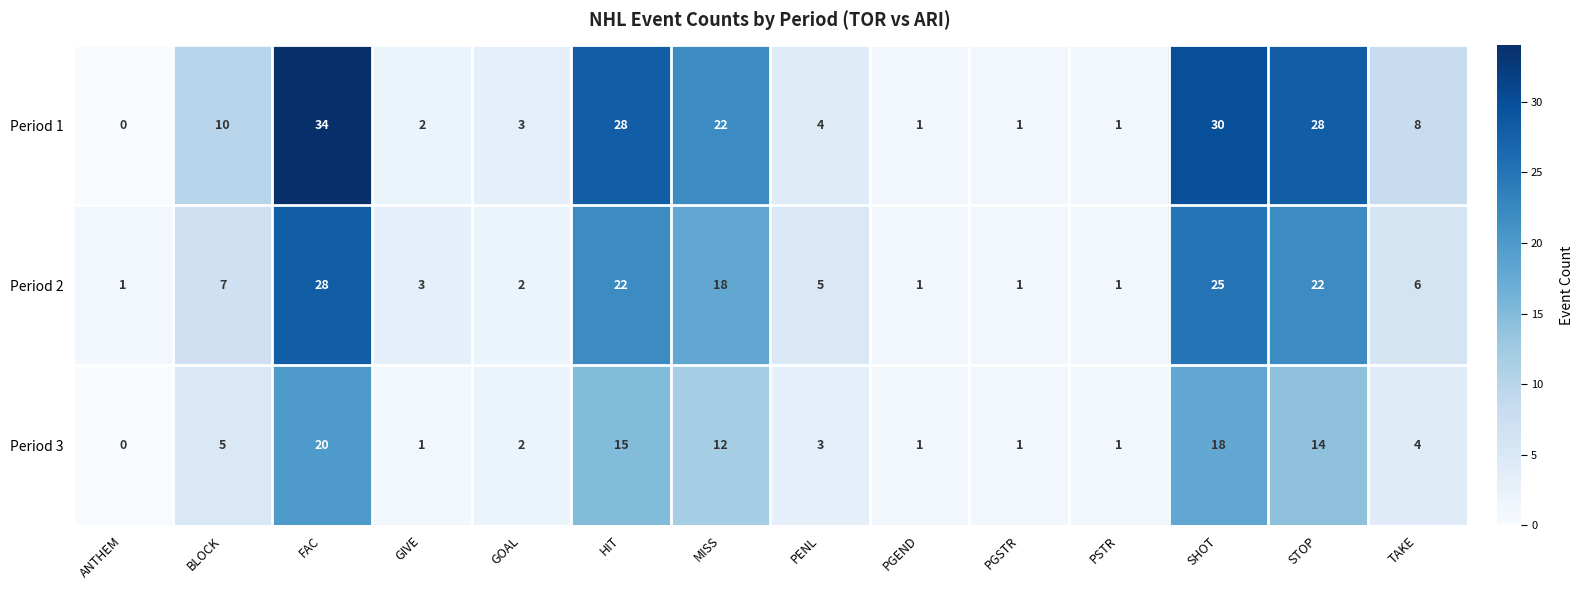

List the series in order of their peak value, lowest first.

Period 3, Period 2, Period 1